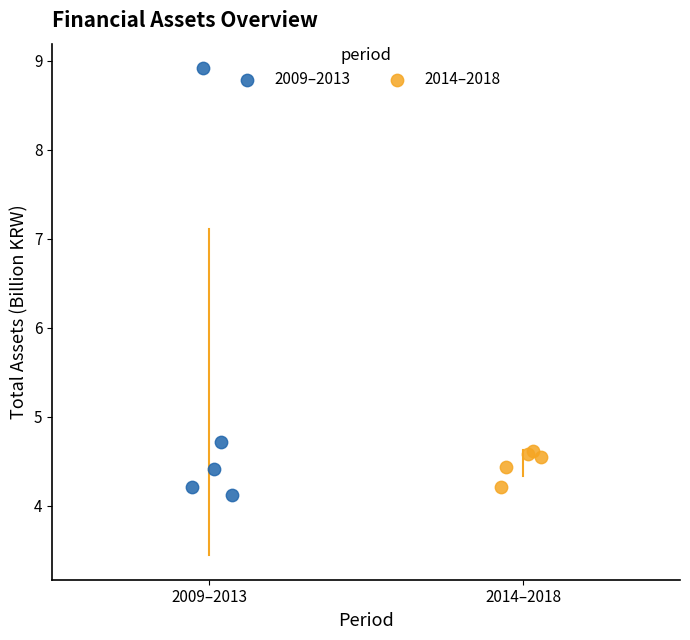

Which series has the widest spread of Y values?

2009–2013